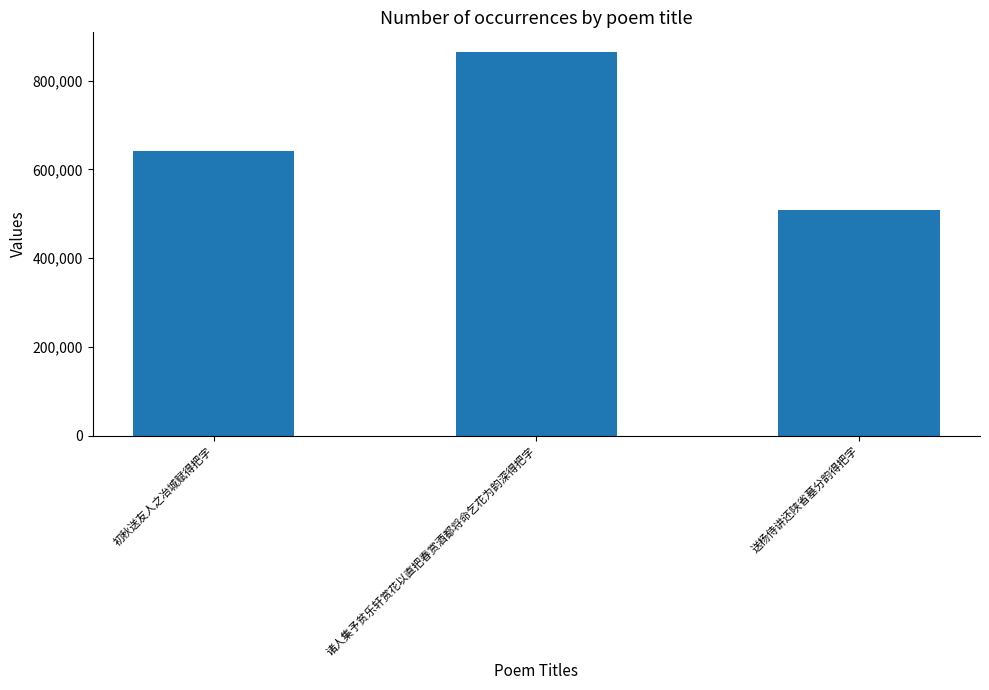

What is the ratio of the value at 送杨侍讲还陕省墓分韵得把字 to the value at 诸人集予贫乐轩赏花以直把春赏酒都将命乞花为韵深得把字?

0.6